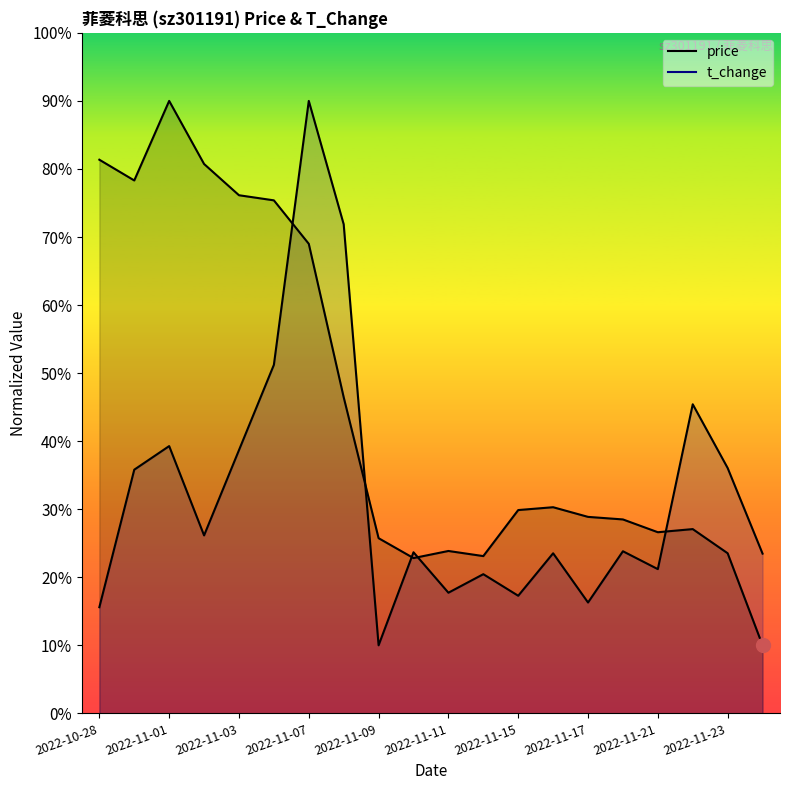

What position from the left is 2022-11-07?

7